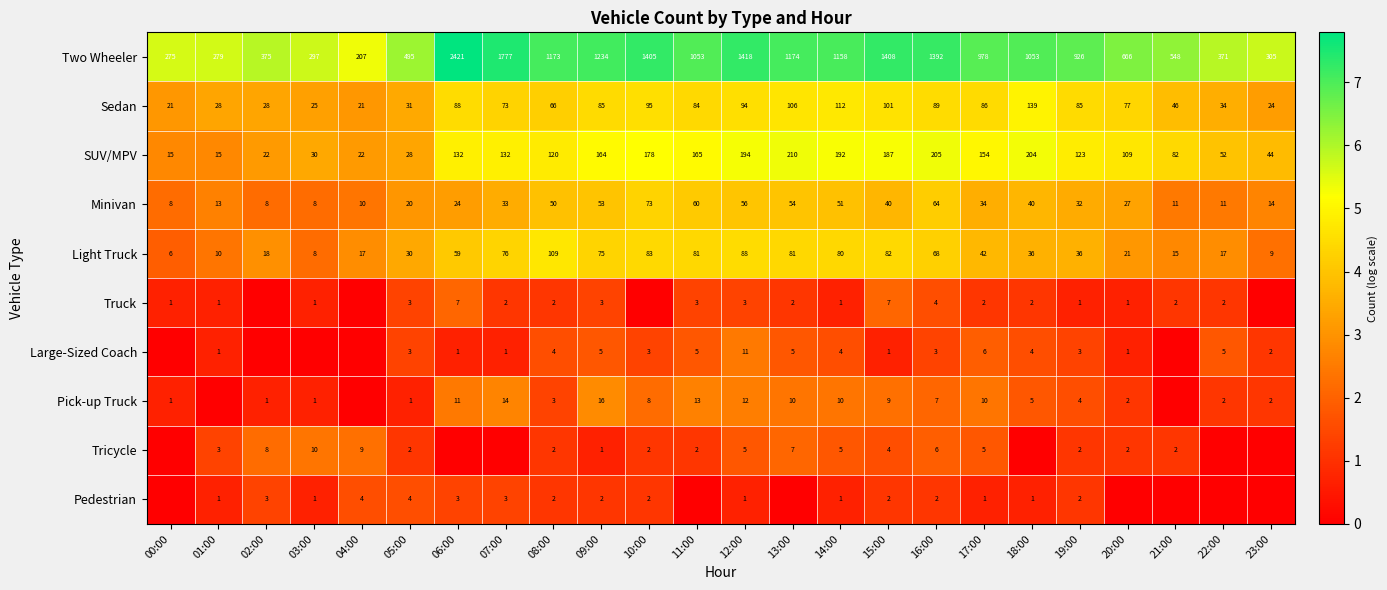

Is it true that SUV/MPV equals 22 at 04:00?

True